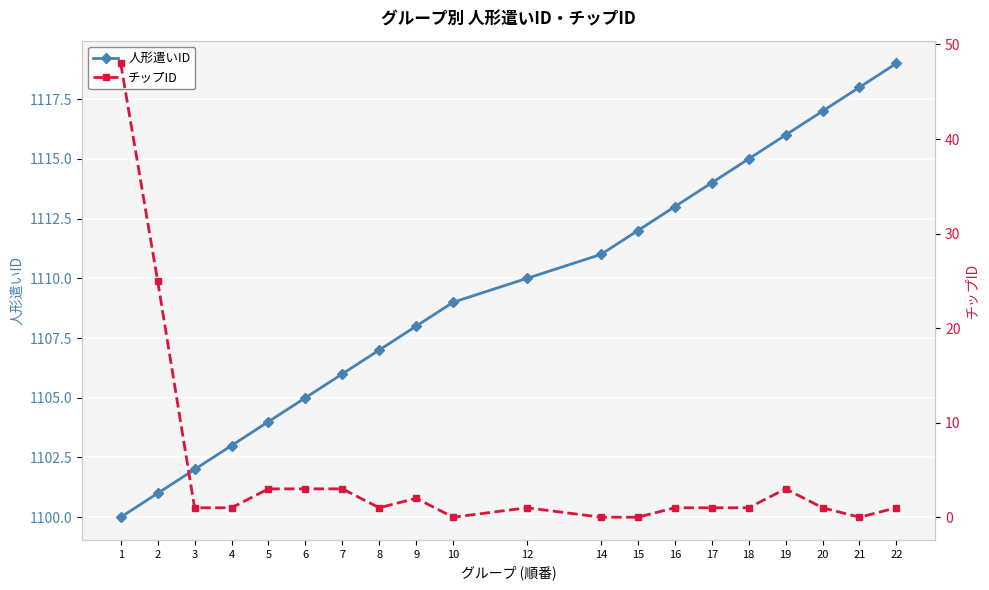

Which series has the largest total across all categories?

人形遣いID